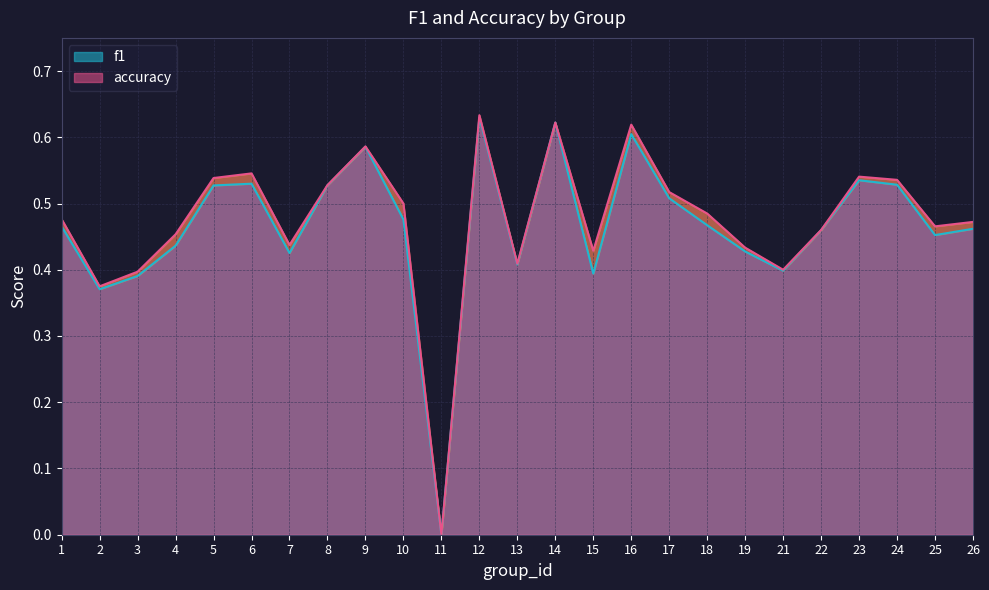

Reading left to right, extract all data points from this chart.

f1: 1=0.5	2=0.4	3=0.4	4=0.4	5=0.5	6=0.5	7=0.4	8=0.5	9=0.6	10=0.5	11=0.0	12=0.6	13=0.4	14=0.6	15=0.4	16=0.6	17=0.5	18=0.5	19=0.4	21=0.4	22=0.5	23=0.5	24=0.5	25=0.5	26=0.5
accuracy: 1=0.5	2=0.4	3=0.4	4=0.5	5=0.5	6=0.5	7=0.4	8=0.5	9=0.6	10=0.5	11=0.0	12=0.6	13=0.4	14=0.6	15=0.4	16=0.6	17=0.5	18=0.5	19=0.4	21=0.4	22=0.5	23=0.5	24=0.5	25=0.5	26=0.5